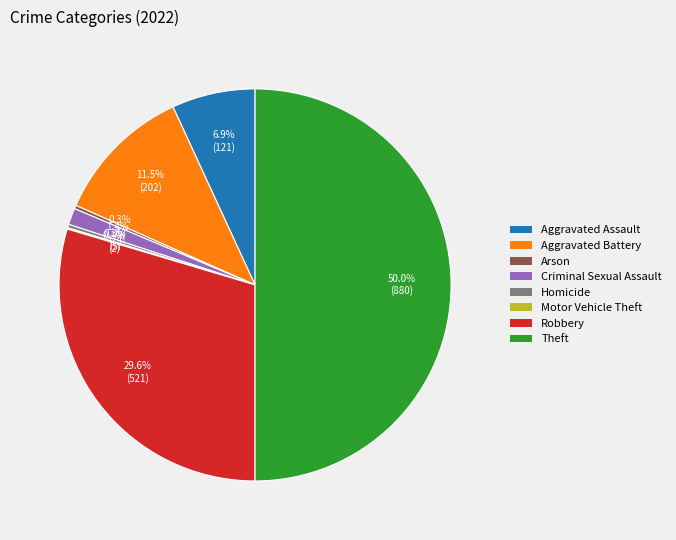

To the nearest percent, what is the average slice percentage?

12%